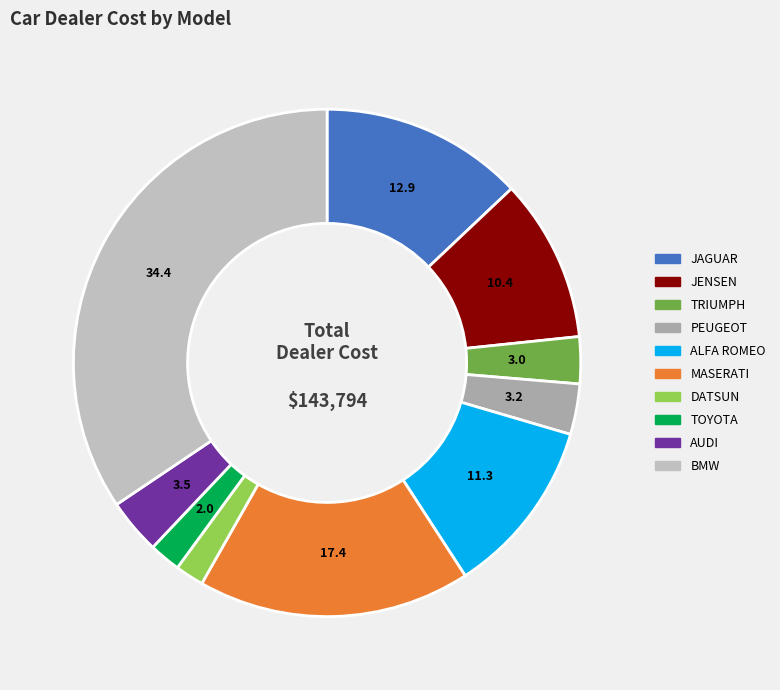

What is the largest slice in the pie chart?

BMW